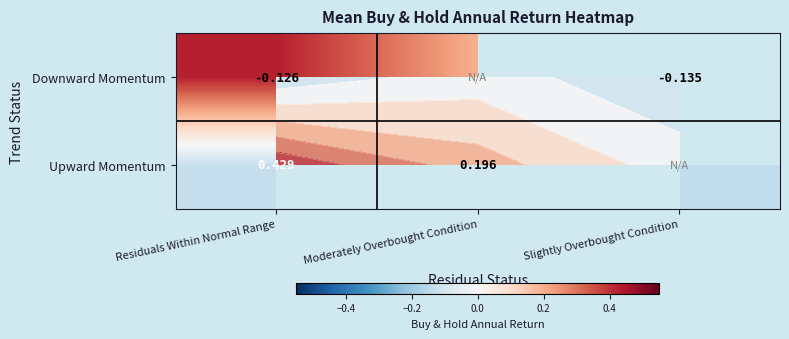

What is the maximum value for Upward Momentum?

-0.1